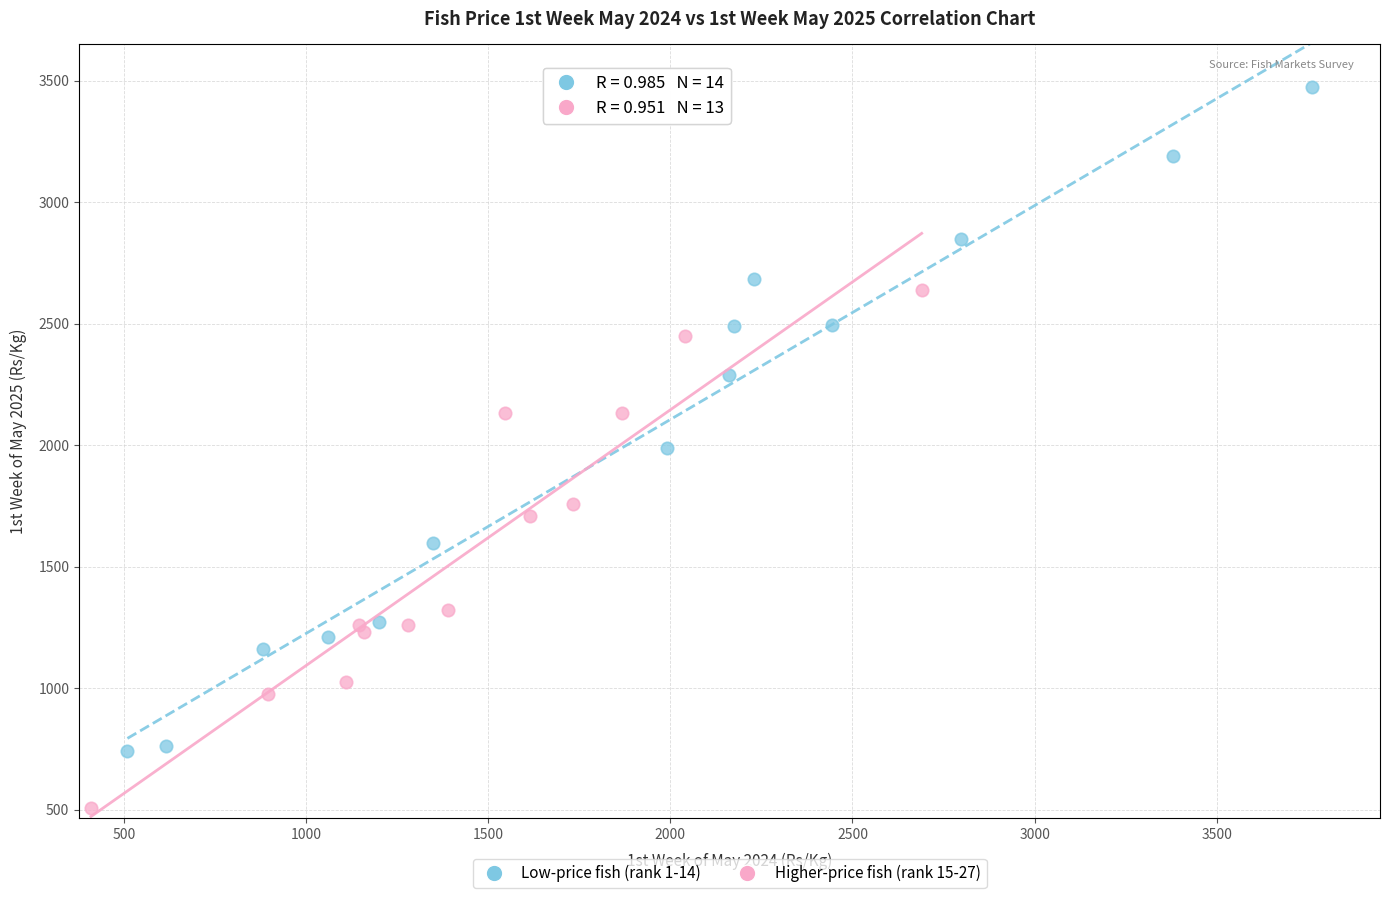

Which series has the widest spread of Y values?

Low-price fish (rank 1-14)